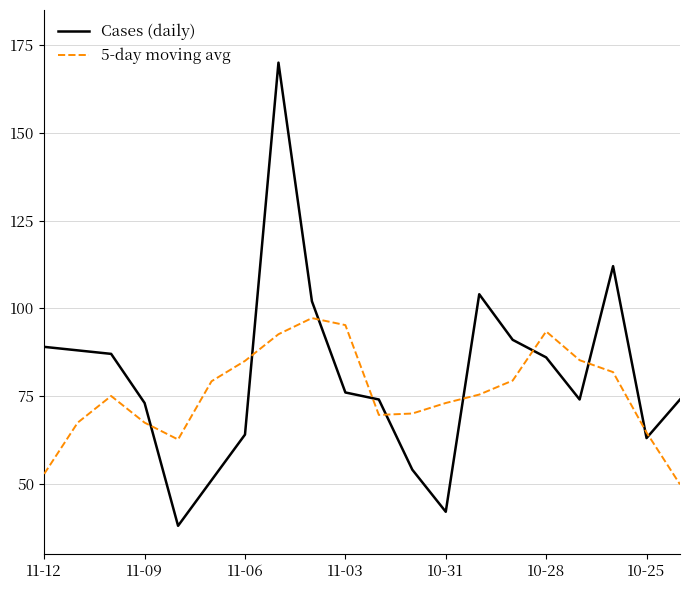

Rank the series by their average value, from lowest to highest.

5-day moving avg, Cases (daily)